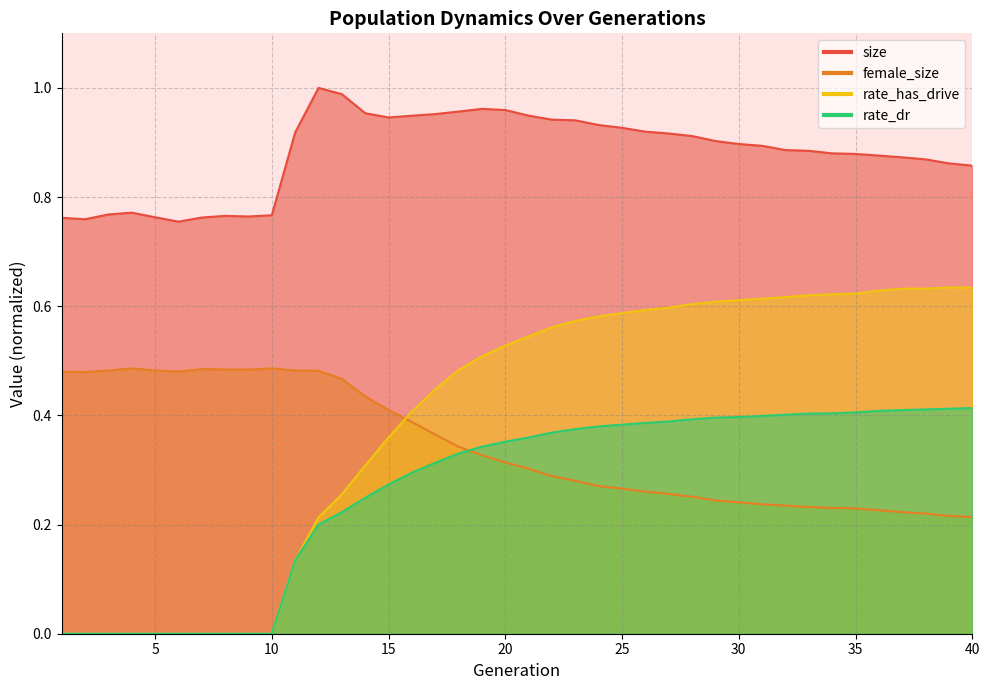

How many positive values does the rate_dr series have?

30